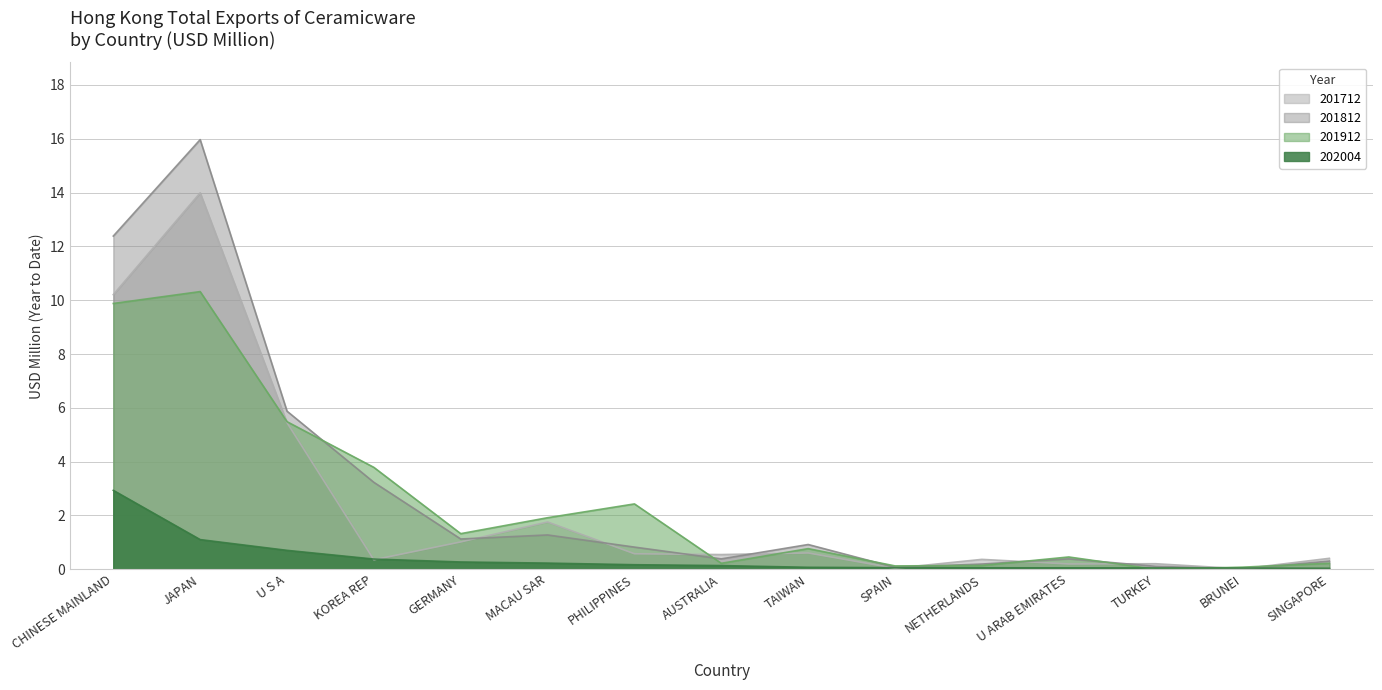

What is the highest value of the 201912 series?

10.3